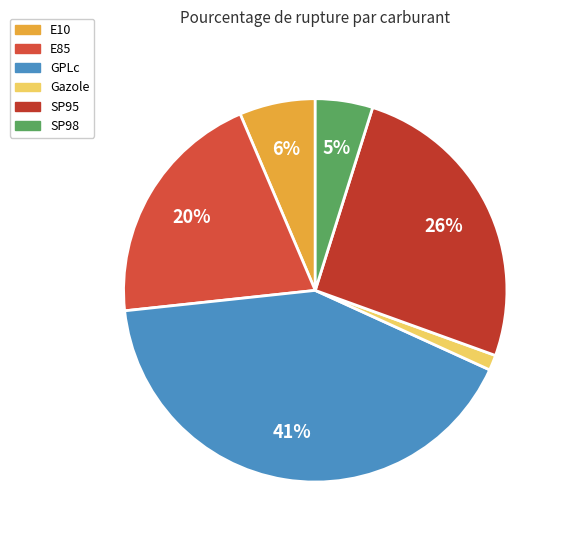

Is Gazole the majority of the pie?

No